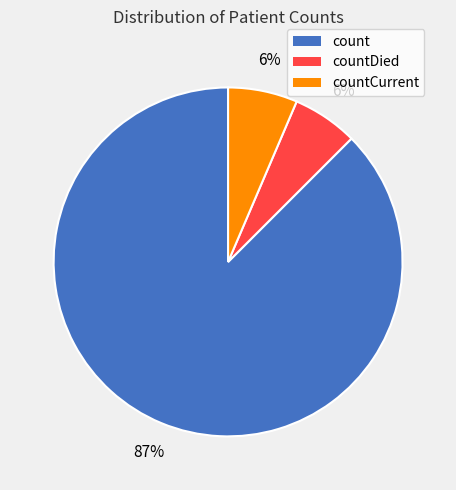

To the nearest percent, what is the average slice percentage?

33%